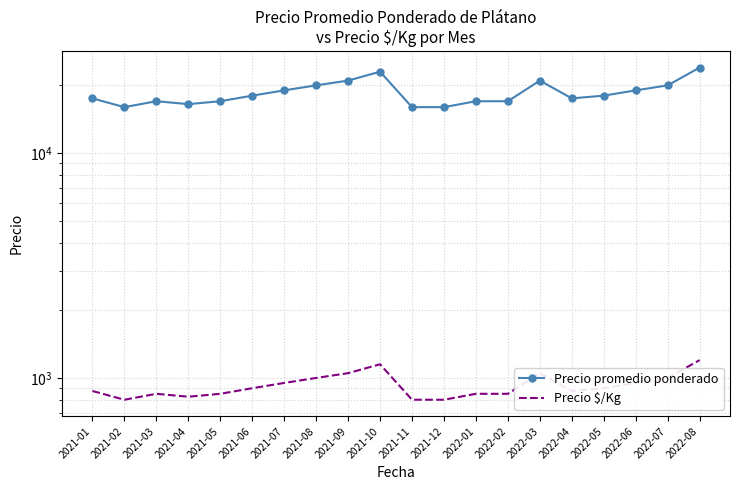

What position from the right is 2021-01?

20